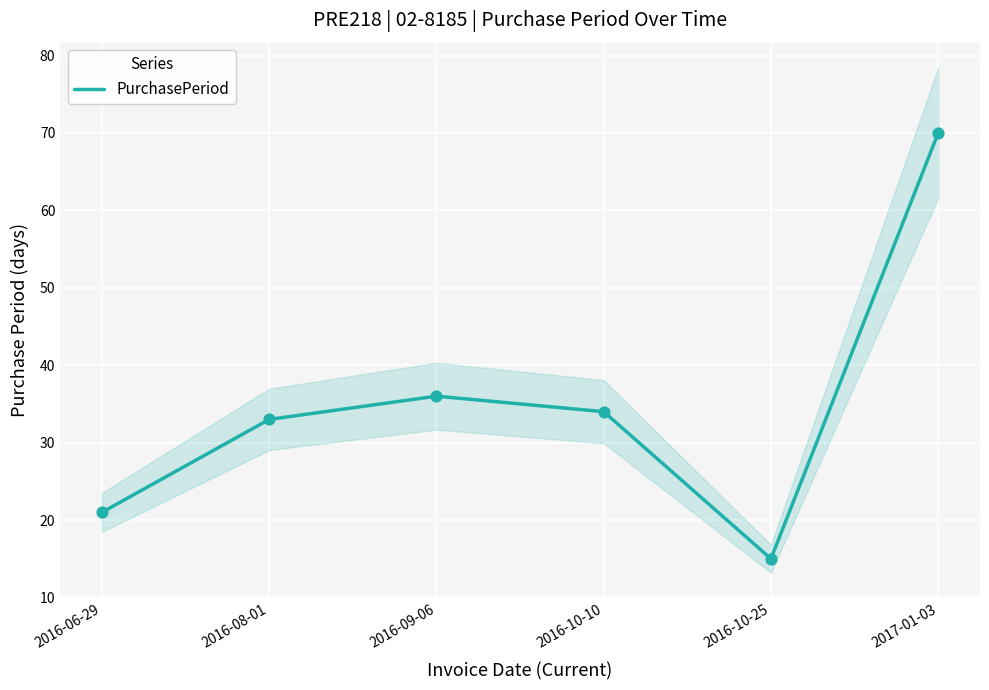

What is the ratio of the value at 2016-10-10 to the value at 2016-08-01?

1.0